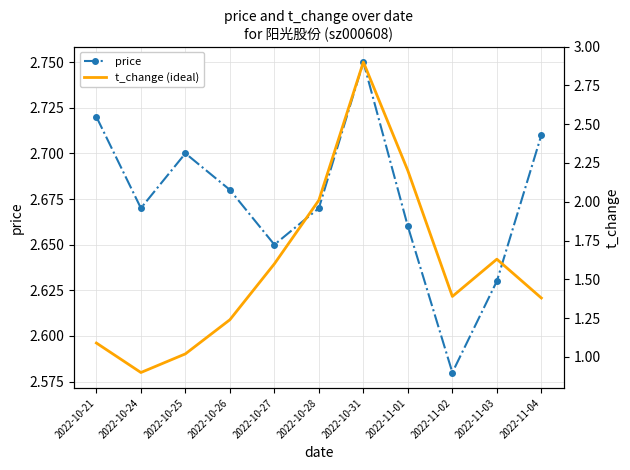

Between which two adjacent categories do t_change (ideal) and price first intersect?

2022-10-28 and 2022-10-31